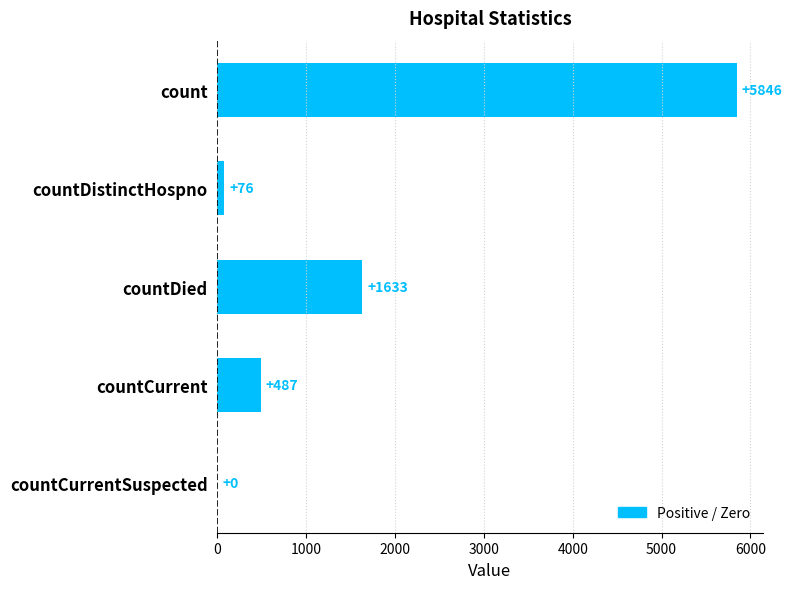

Which has a higher value, countCurrent or countDied?

countDied